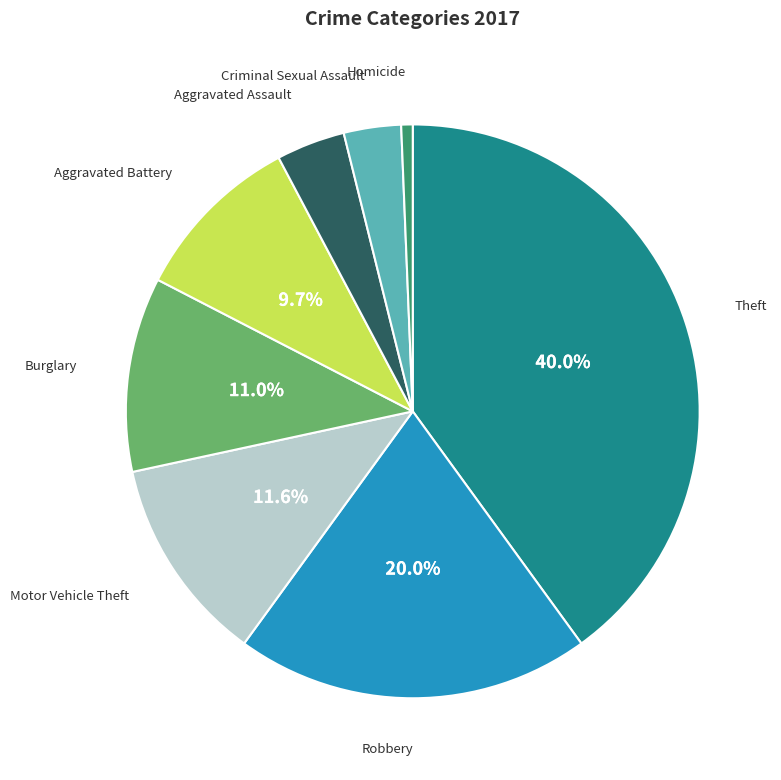

Is there a majority slice in this chart?

No